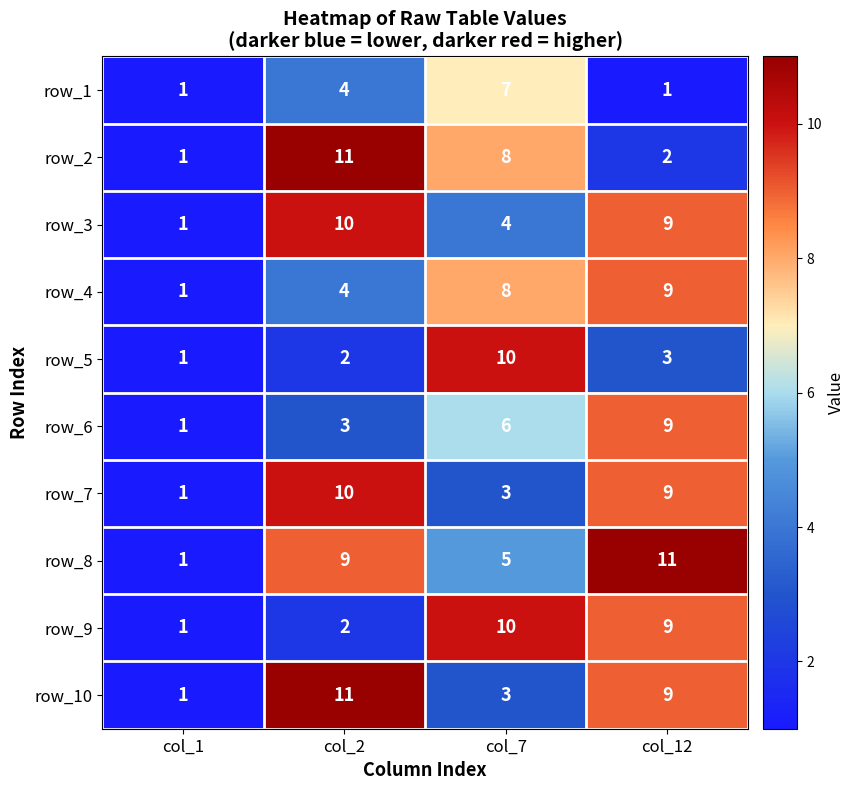

Which category has the highest value in the row_1 series?

col_7